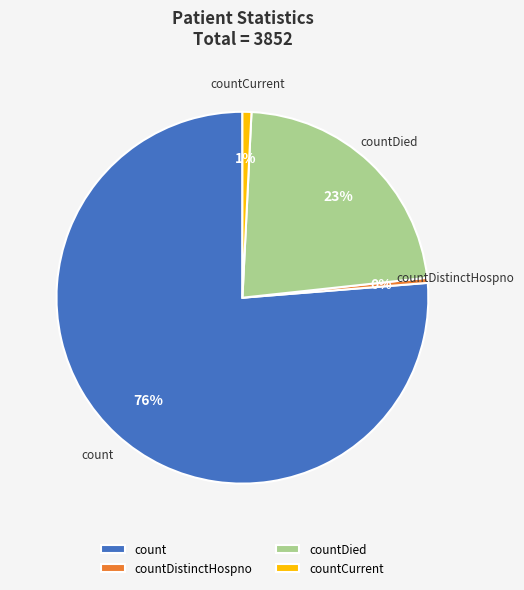

To the nearest percent, what is the difference between the largest and smallest slice percentages?

76%